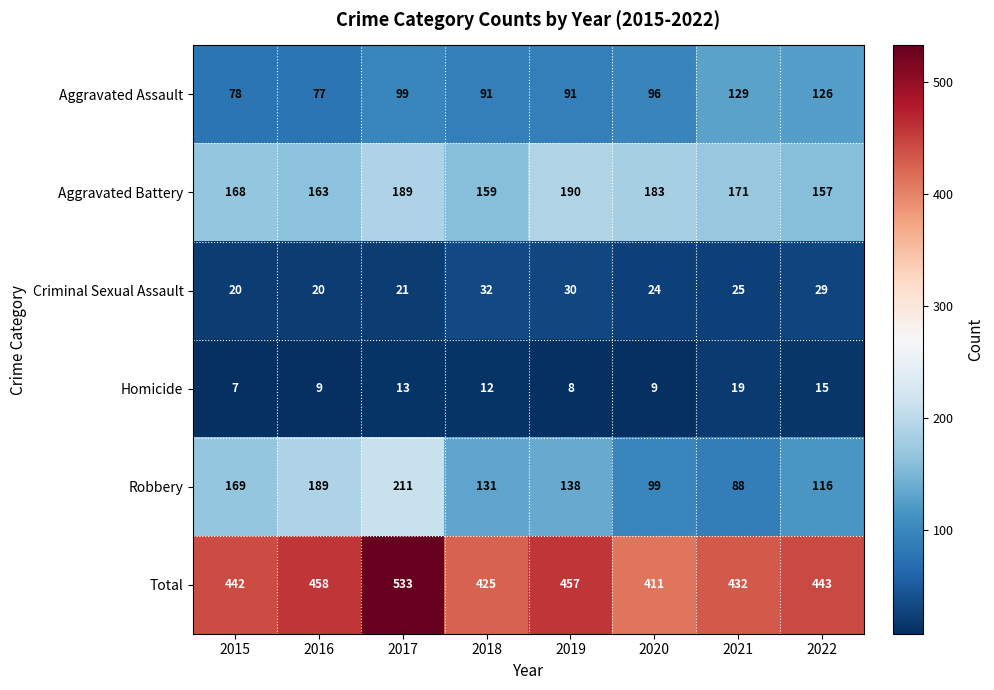

What is the greatest value displayed?

533